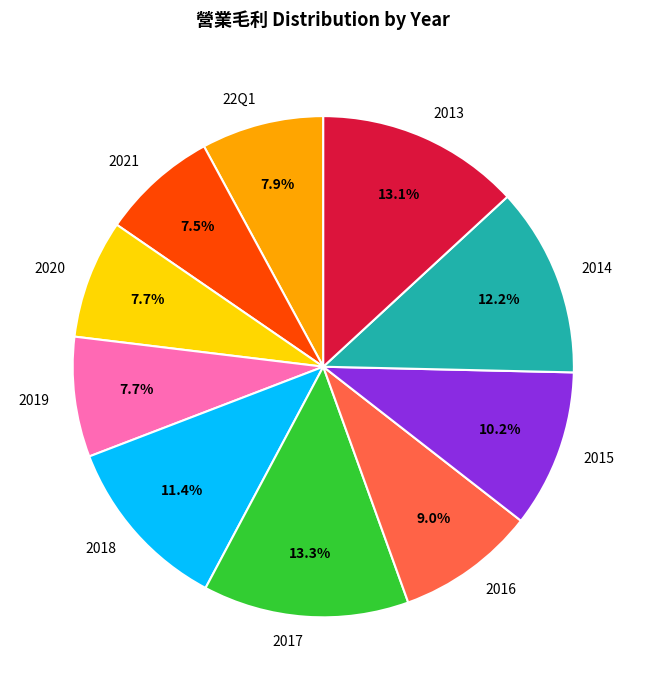

Between 2020 and 2014, which is larger?

2014